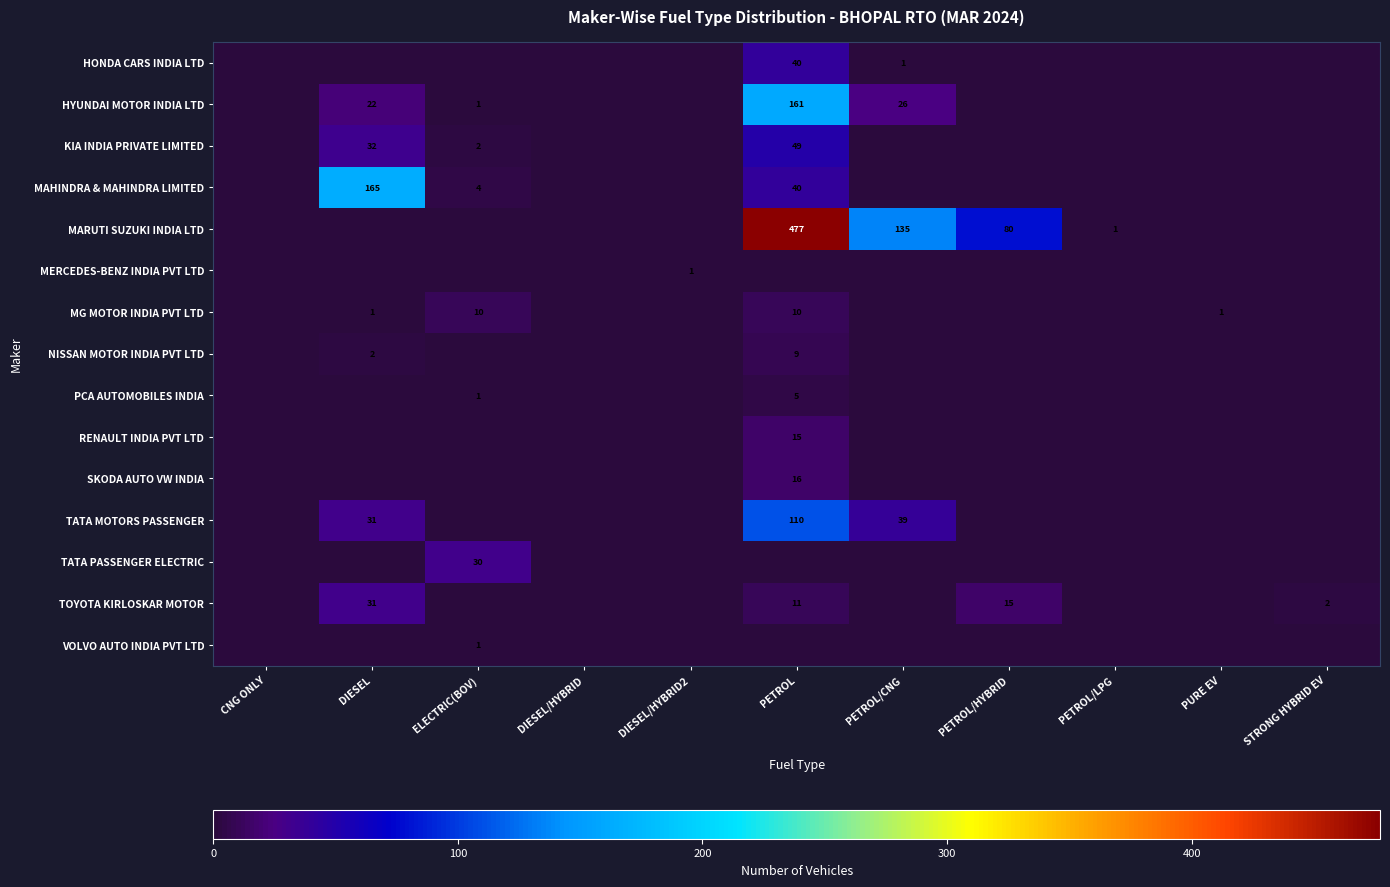

True or false: MG MOTOR INDIA PVT LTD has a value of 16 at PETROL.

False